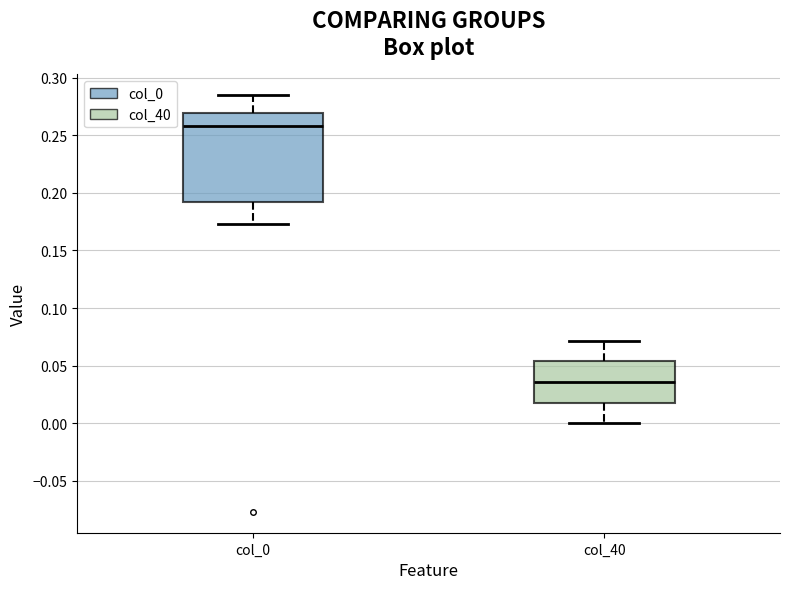

Reading left to right, read every box against the y-axis: the position of its median line, the range the box covers, and the ends of its whiskers. The values are not printed on the chart, so give them approximately, as read against the axis.

col_0: median 0.260, box 0.190 to 0.270, whiskers 0.175 to 0.285
col_40: median 0.035, box 0.020 to 0.055, whiskers 0.000 to 0.070